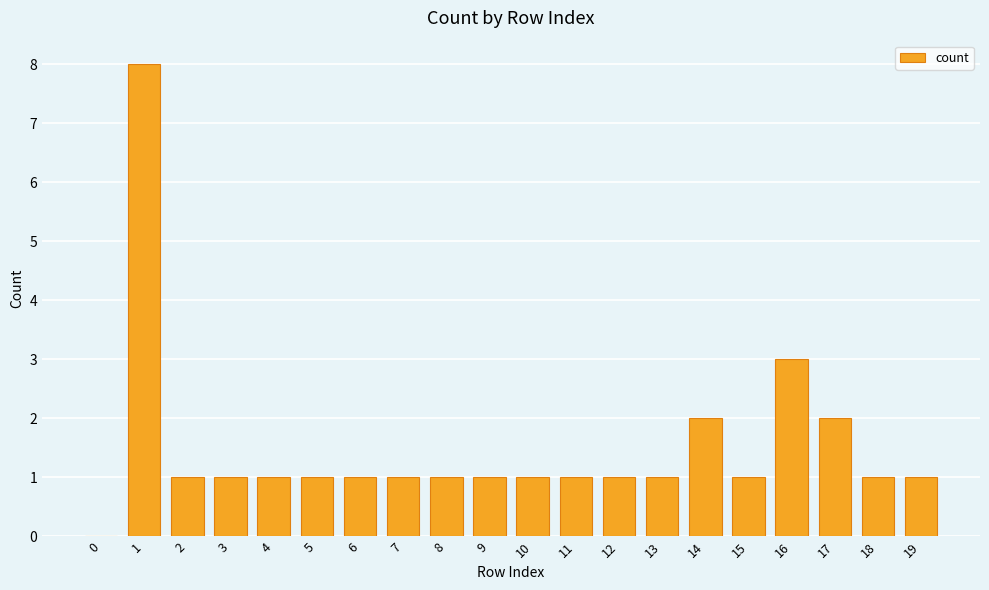

At which label is the value closest to 4?

16